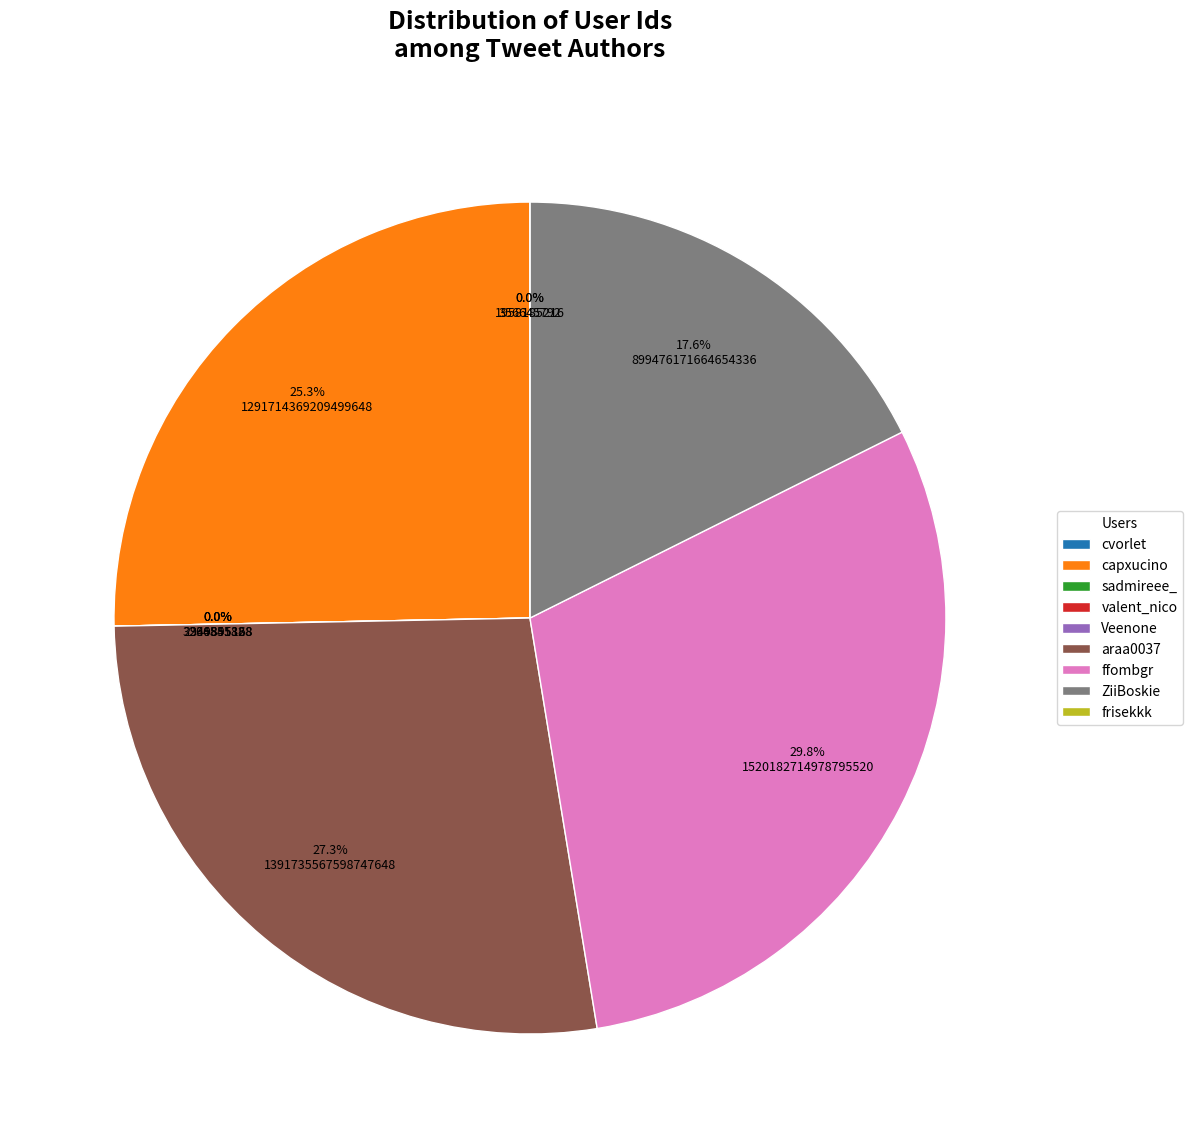

Which slice is the largest?

ffombgr